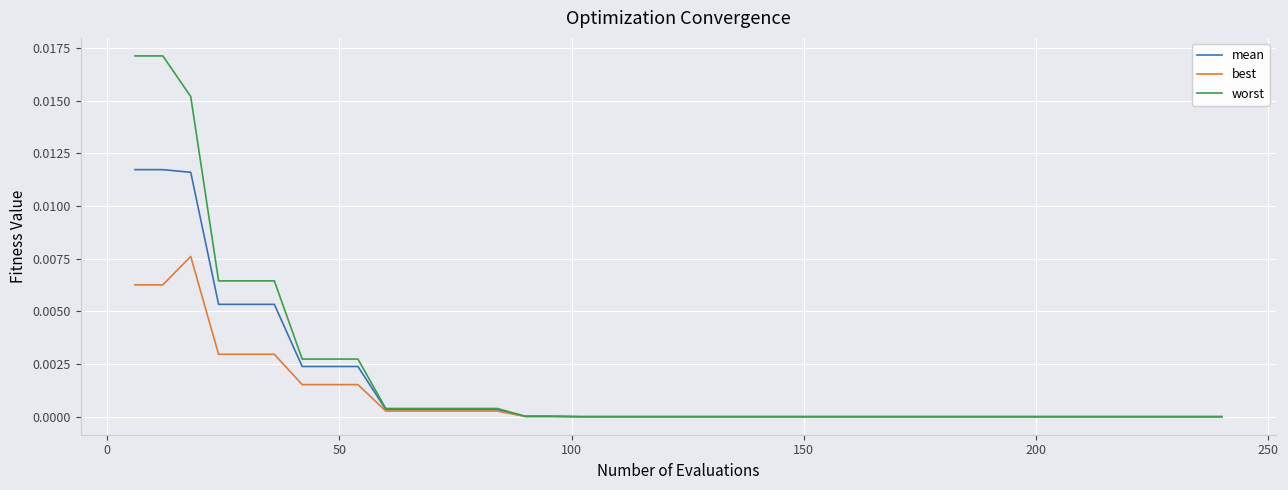

List the series in order of their peak value, highest first.

worst, mean, best